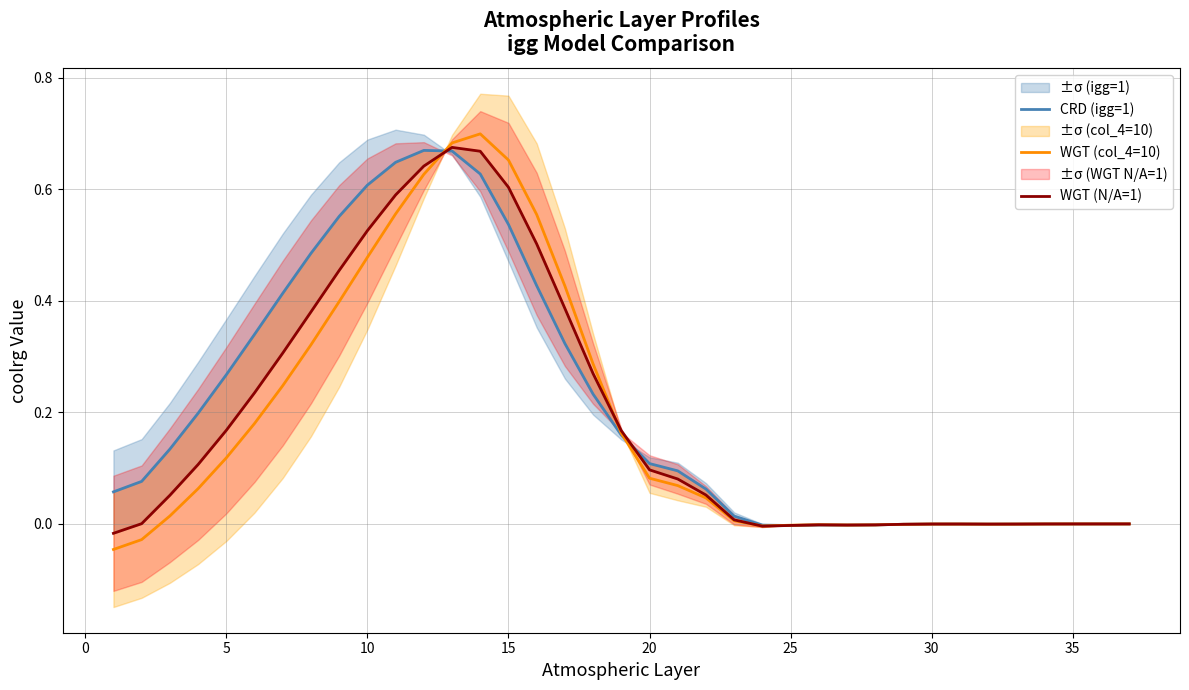

True or false: CRD (igg=1) has more than 1 points higher than both neighbors.

True